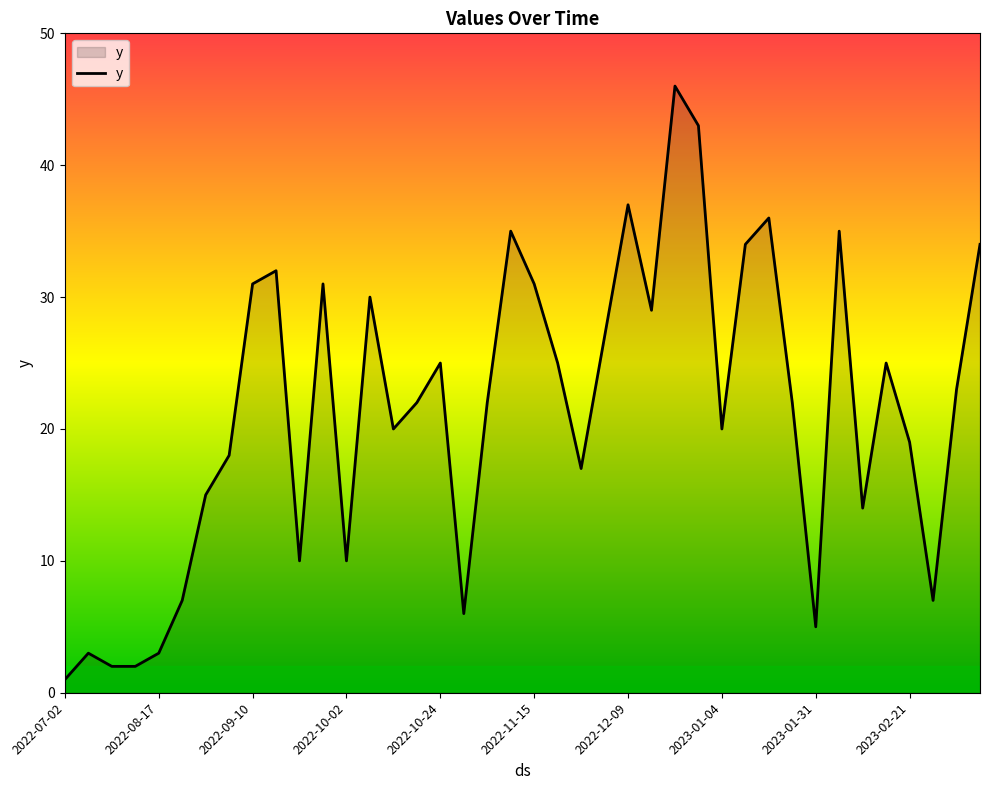

What is the difference between the maximum and minimum values?

45